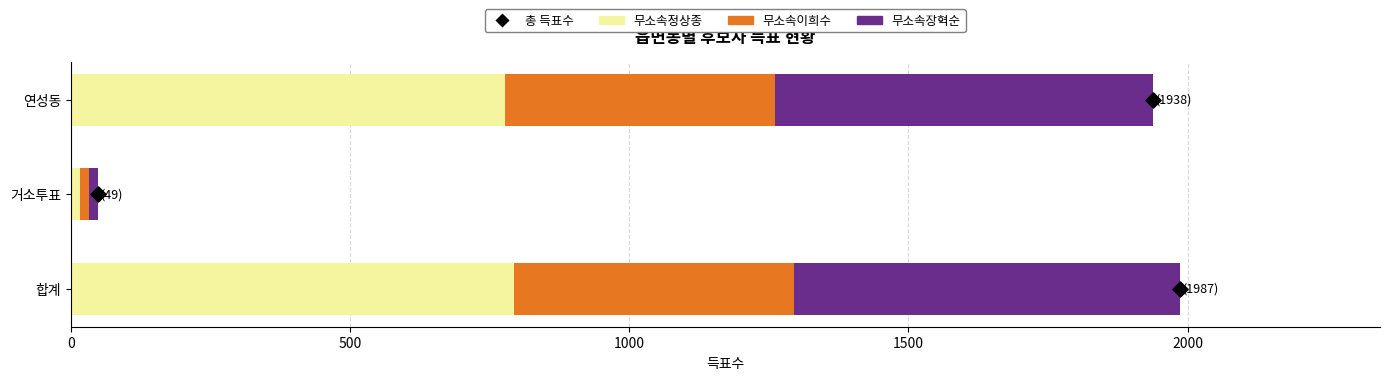

What are all the series names shown in the legend?

무소속정상종, 무소속이희수, 무소속장혁순, 총 득표수